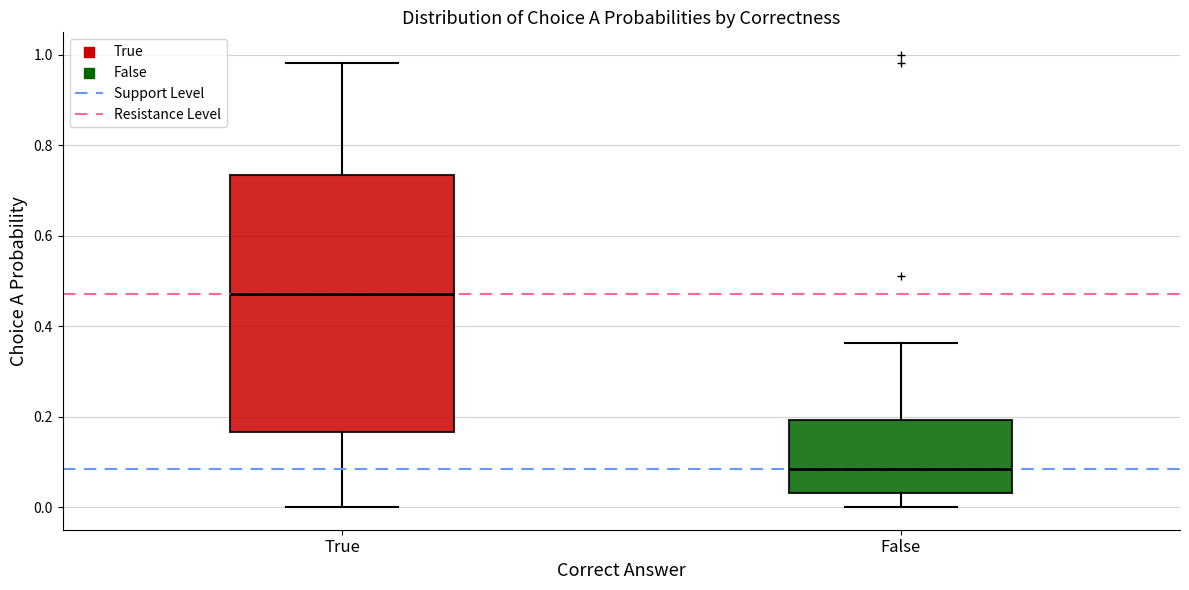

Which box's median line is the lowest?

False